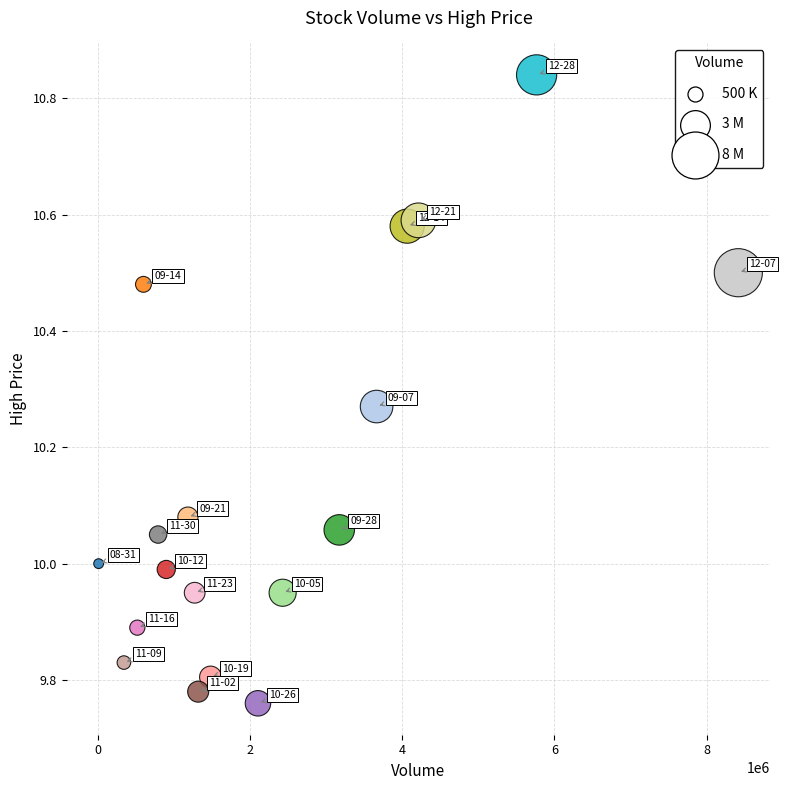

What is the range of X values (max minus min)?

8406400.0